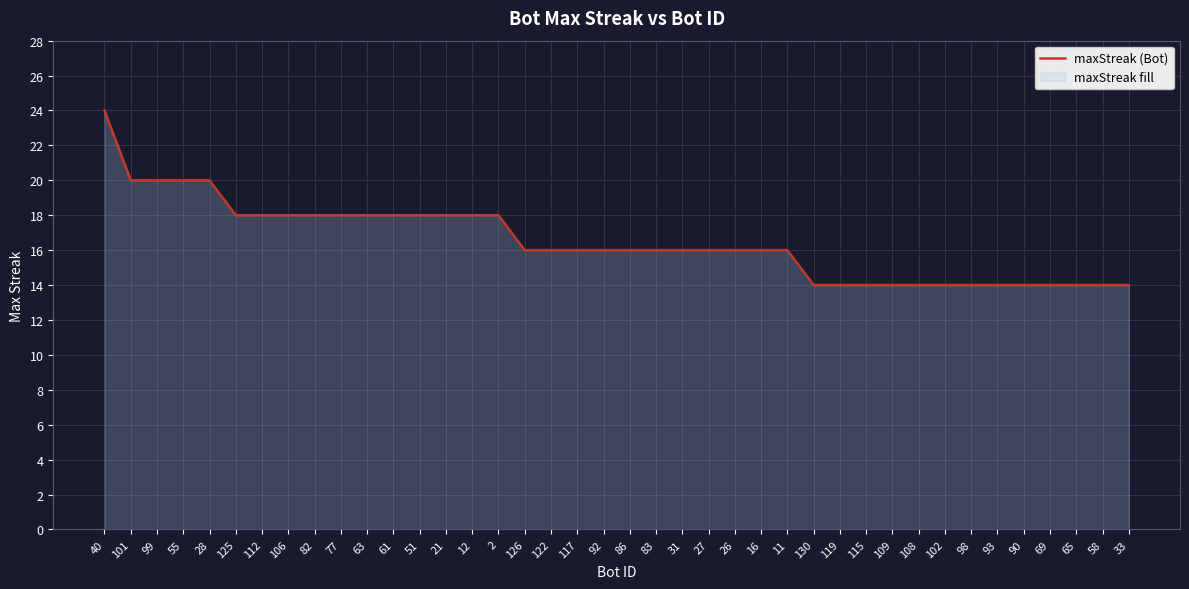

How many lines are shown in the chart?

1